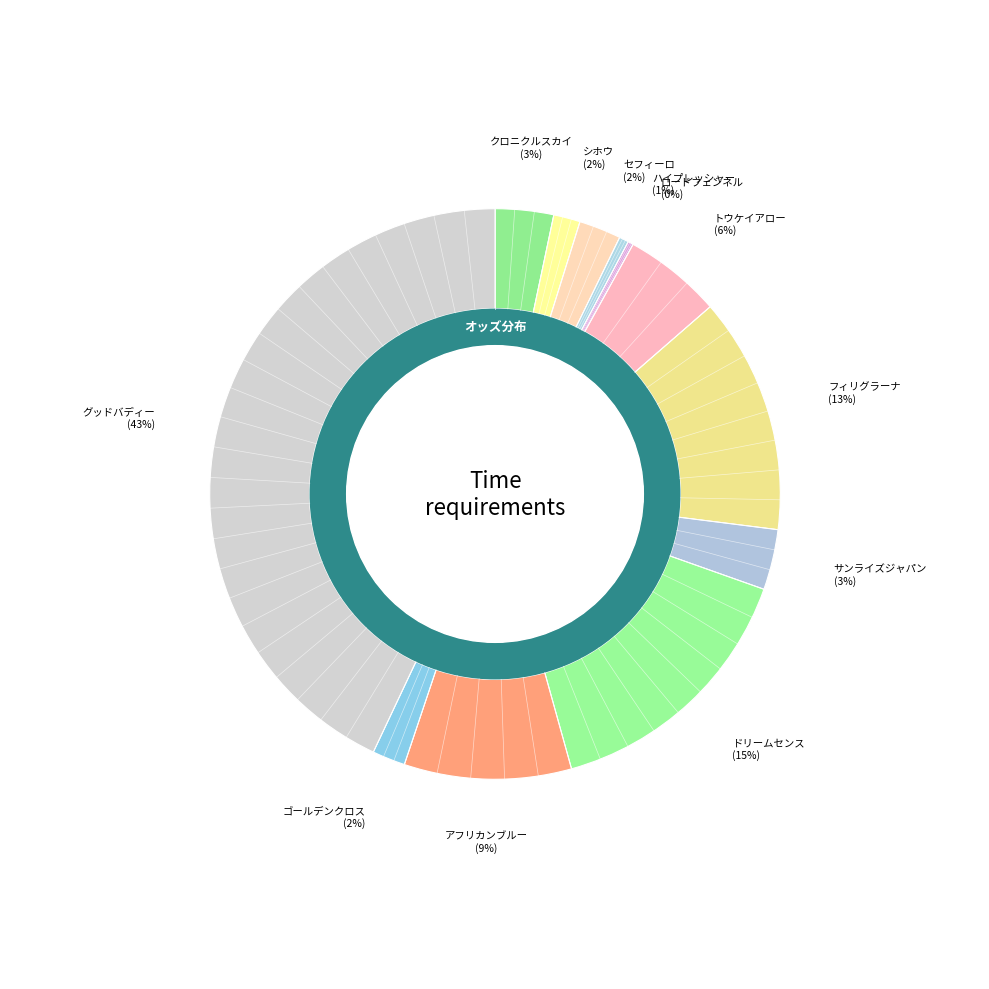

To the nearest percent, what percentage of the pie is セフィーロ?

2%